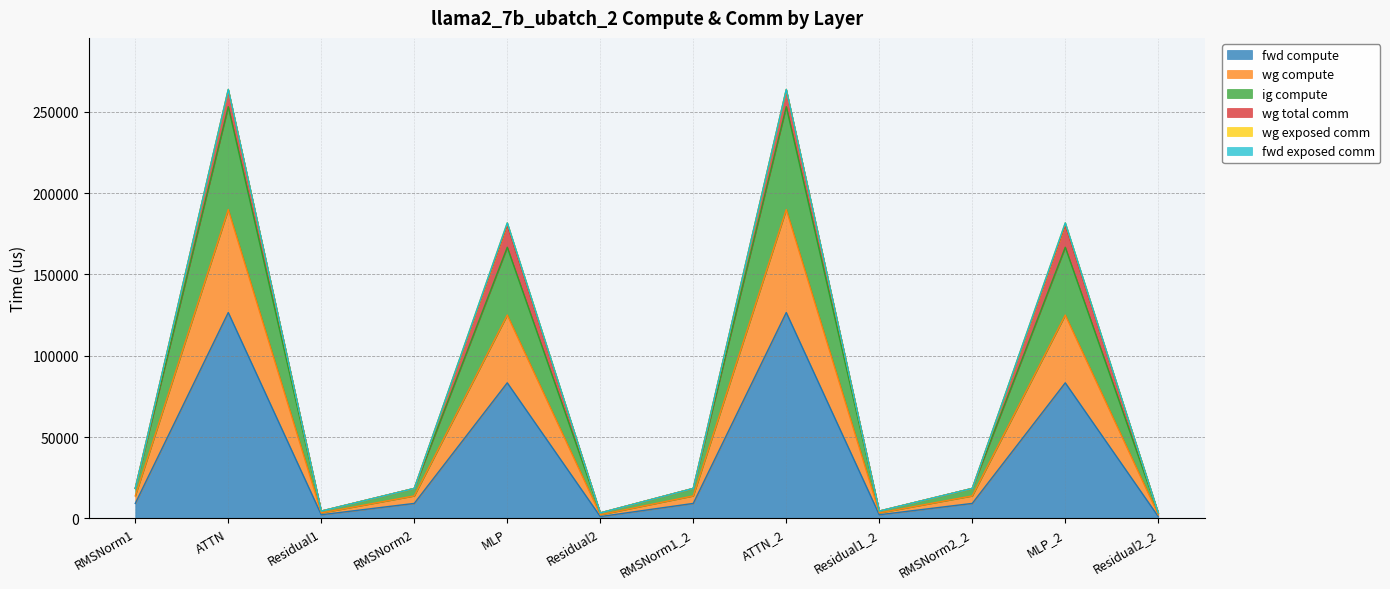

The ig compute series shows 5827.7 at Residual1. True or false?

False